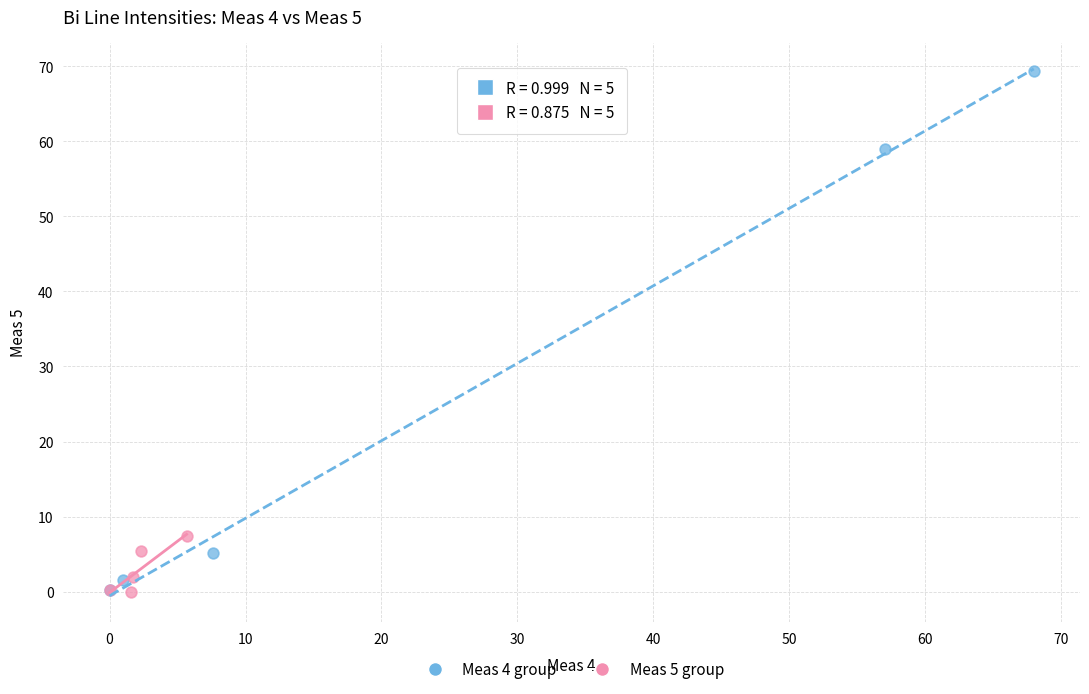

Which series reaches the maximum Y coordinate?

Meas 4 group